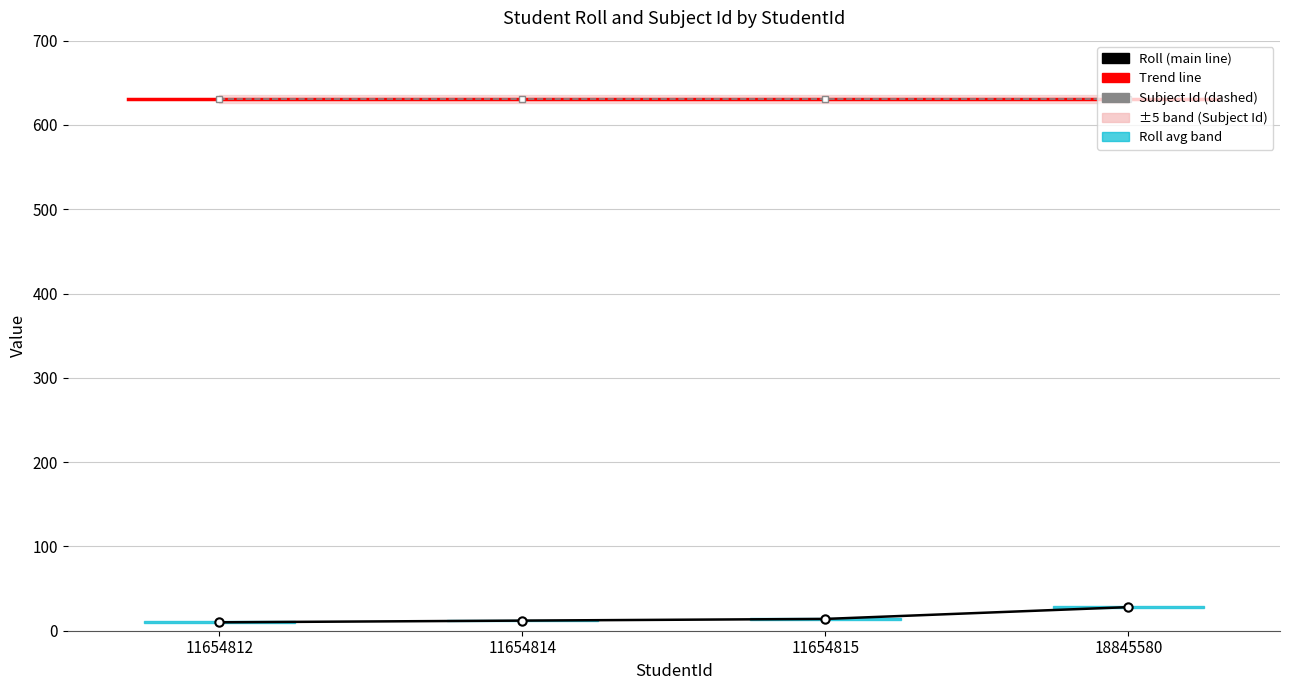

Which has a higher value, 18845580 or 11654815?

18845580